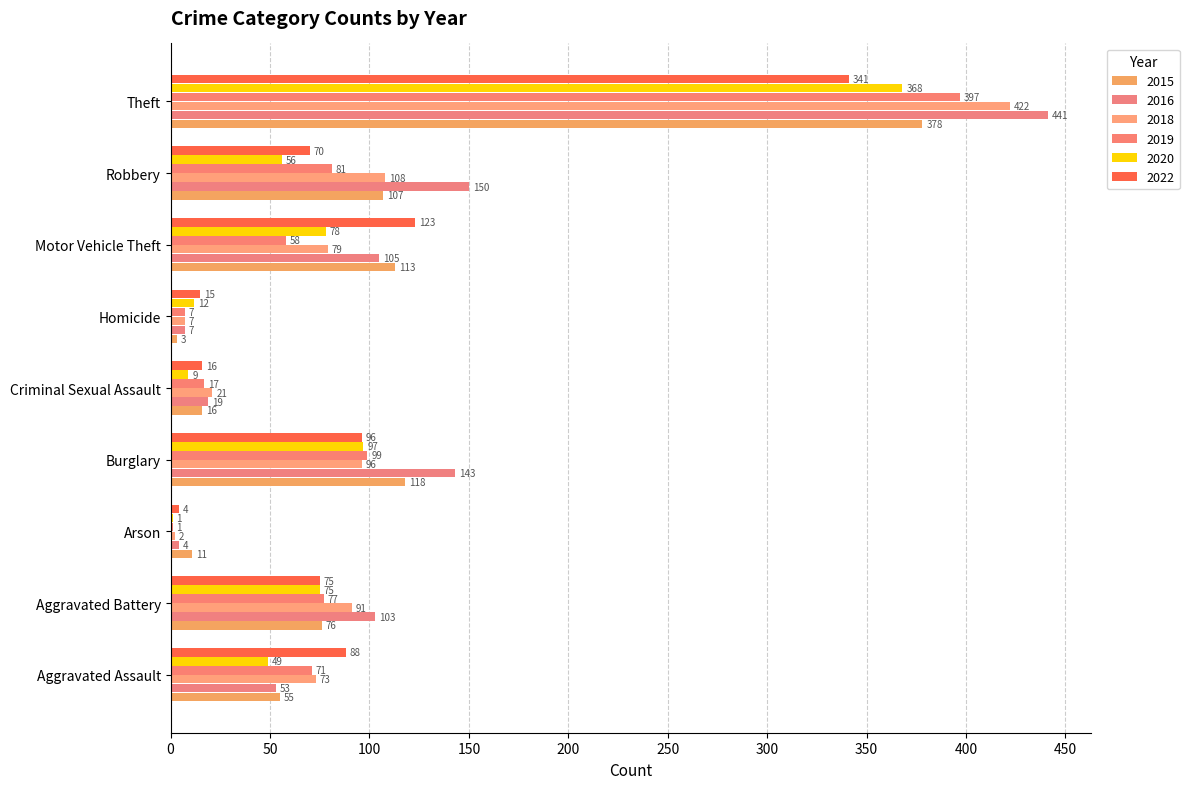

Reading left to right, extract all data points from this chart.

2015: 55	76	11	118	16	3	113	107	378
2016: 53	103	4	143	19	7	105	150	441
2018: 73	91	2	96	21	7	79	108	422
2019: 71	77	1	99	17	7	58	81	397
2020: 49	75	1	97	9	12	78	56	368
2022: 88	75	4	96	16	15	123	70	341